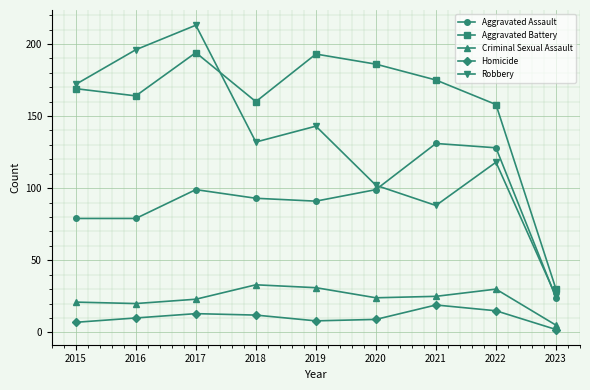

Reading left to right, what are all the values shown in this chart?

Aggravated Assault: 79	79	99	93	91	99	131	128	24
Aggravated Battery: 169	164	194	160	193	186	175	158	30
Criminal Sexual Assault: 21	20	23	33	31	24	25	30	5
Homicide: 7	10	13	12	8	9	19	15	2
Robbery: 172	196	213	132	143	102	88	118	25